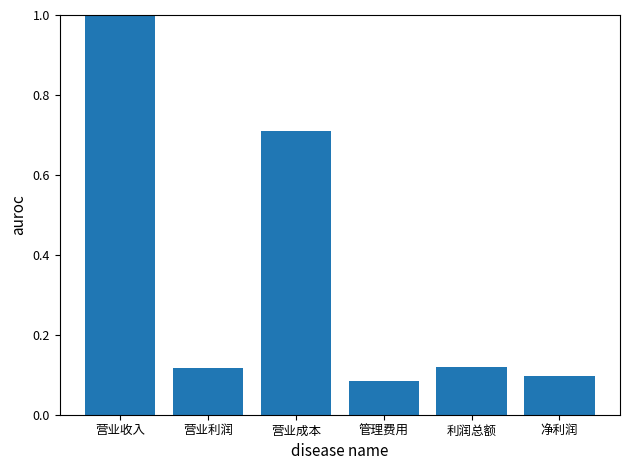

What is the approximate value at 营业收入?

1.0